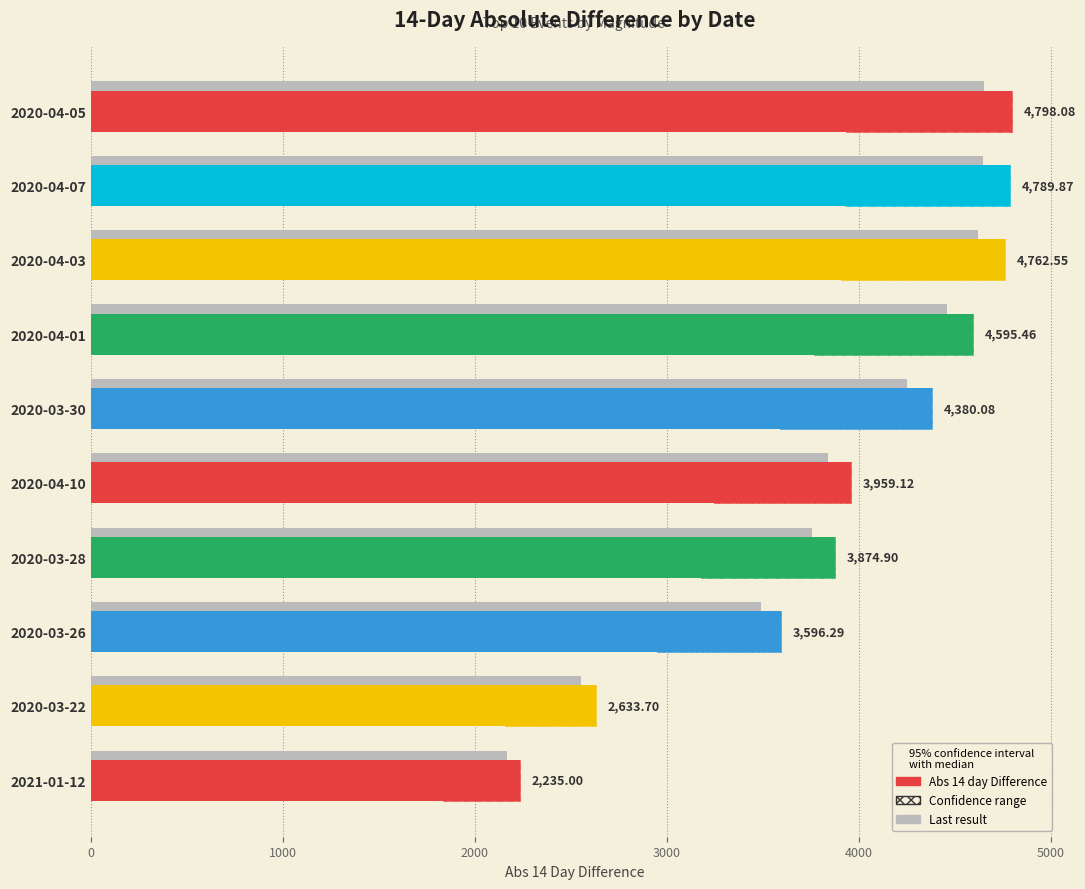

What is the sum of all values?

39625.1